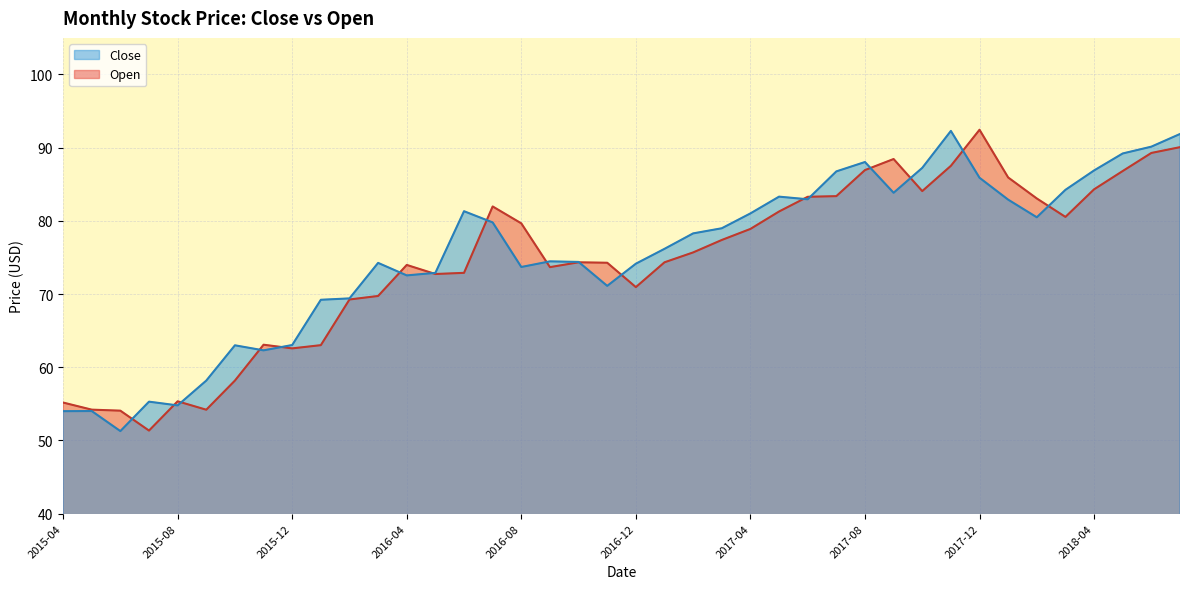

At how many categories does at least one series exceed 59?

34